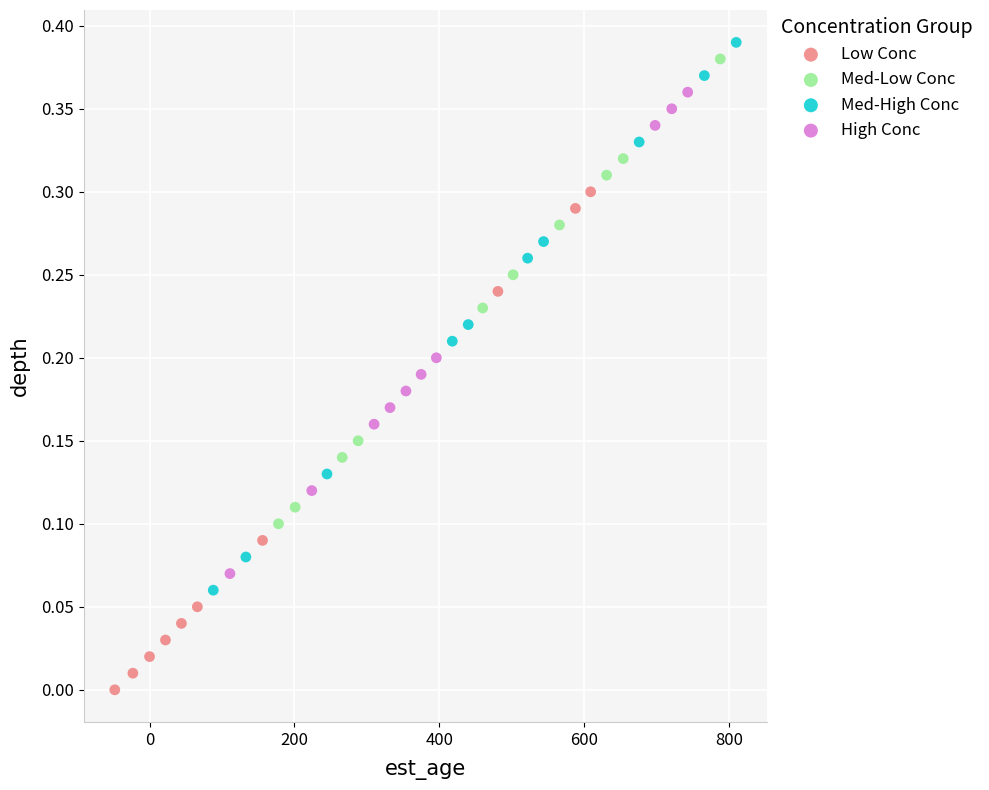

Which series reaches the minimum Y coordinate?

Low Conc